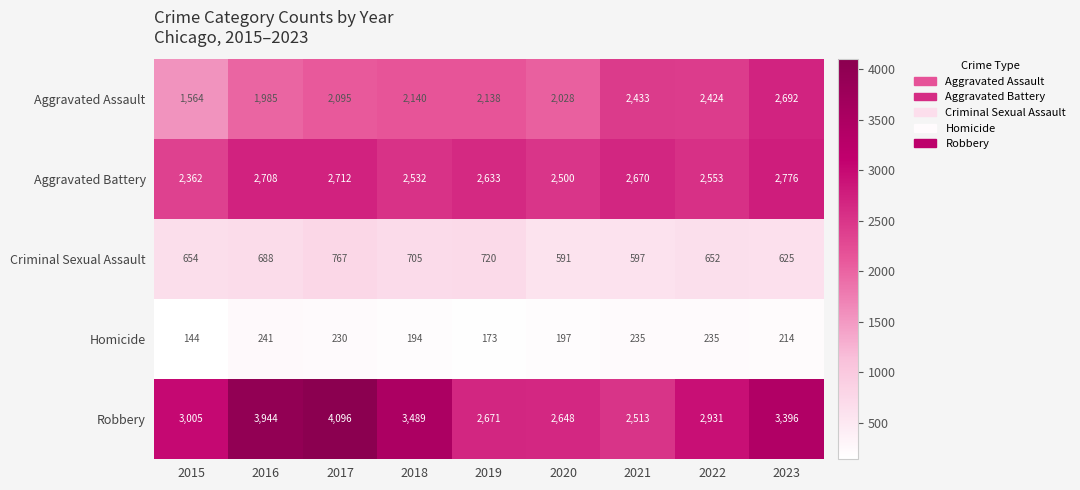

At 2019, list the series in order from largest to smallest.

Robbery, Aggravated Battery, Aggravated Assault, Criminal Sexual Assault, Homicide